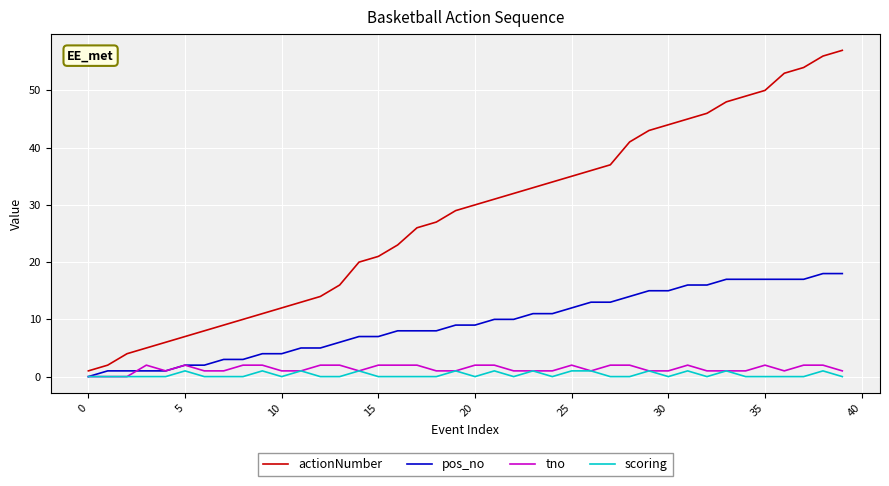

Which series has the largest total across all categories?

actionNumber